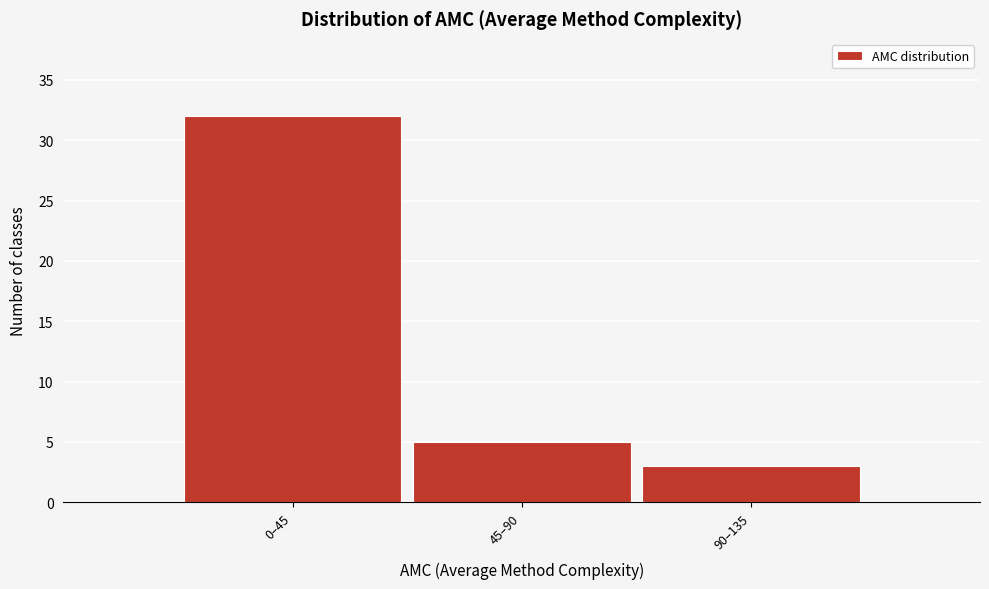

Reading left to right, extract all data points from this chart.

32	5	3